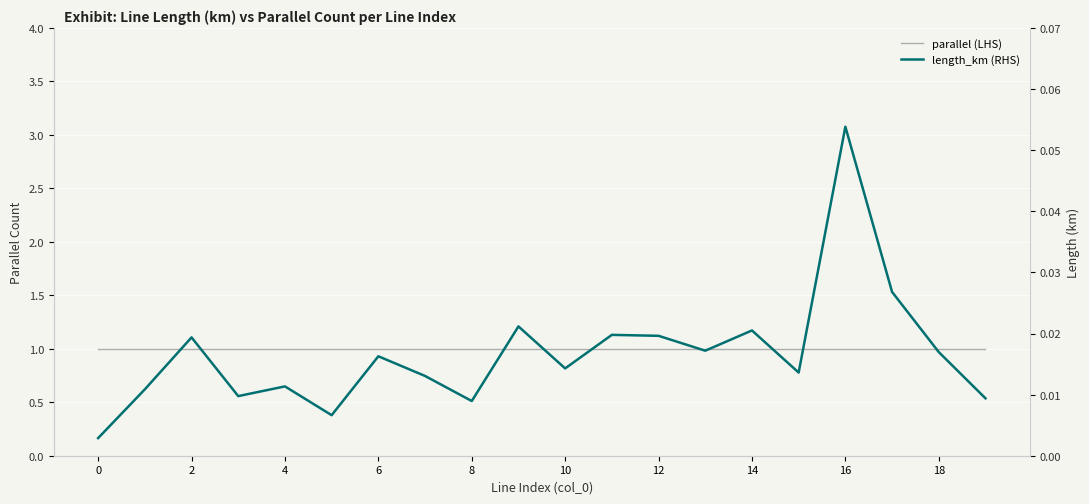

What is the spread (max minus min) of values at 14?

1.0